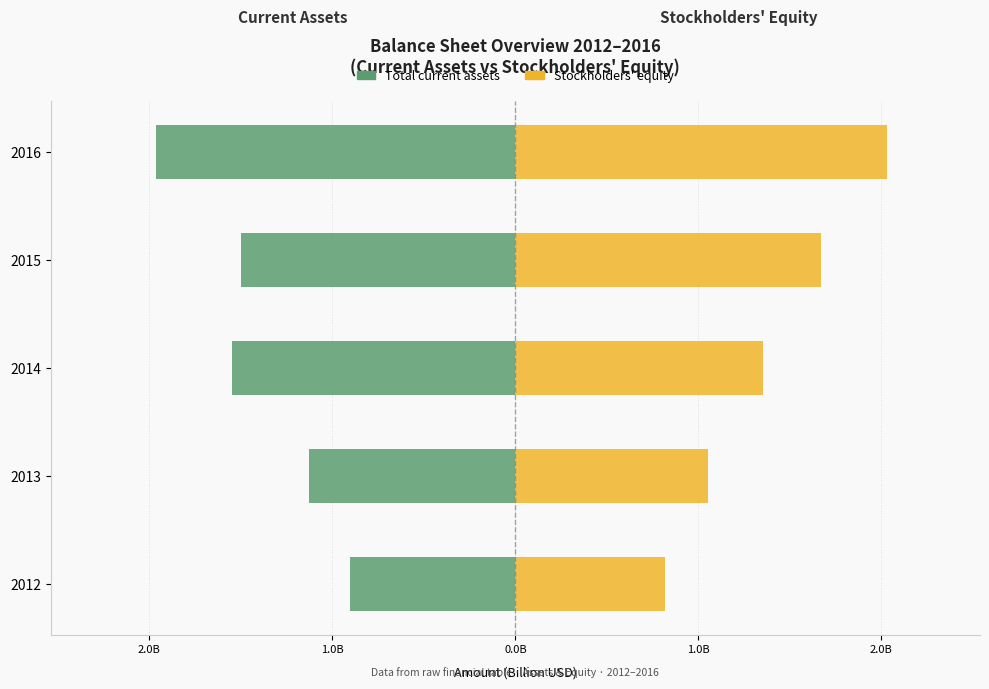

What is the sum of all Total current assets values?

-7.0